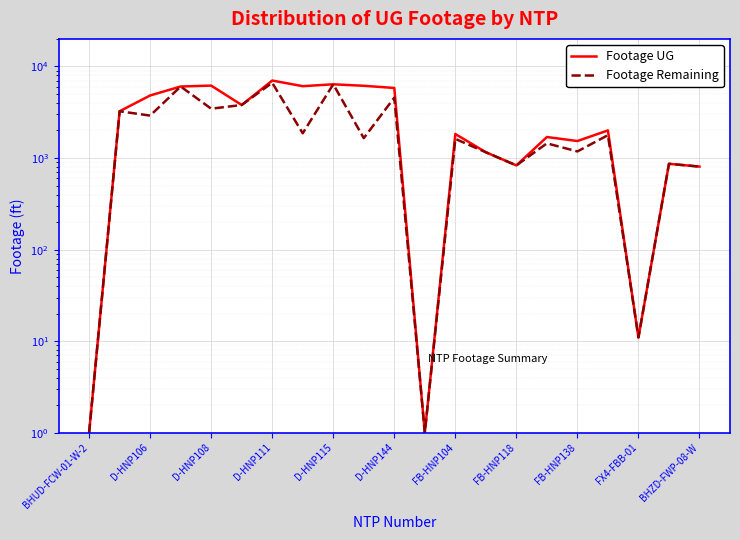

How many series are shown in this chart?

2